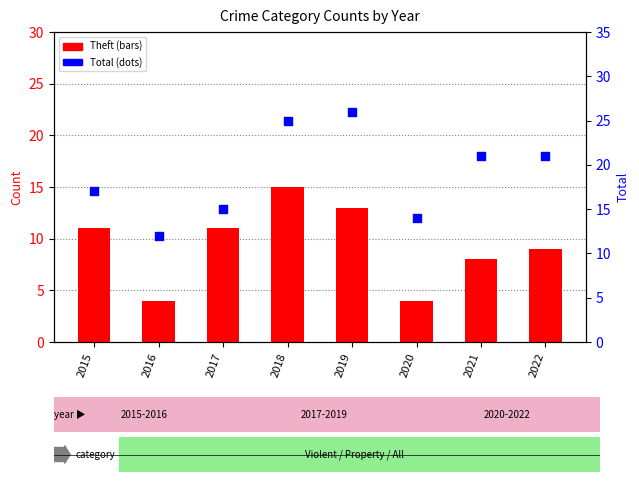

Which series reaches the minimum Y coordinate?

Theft